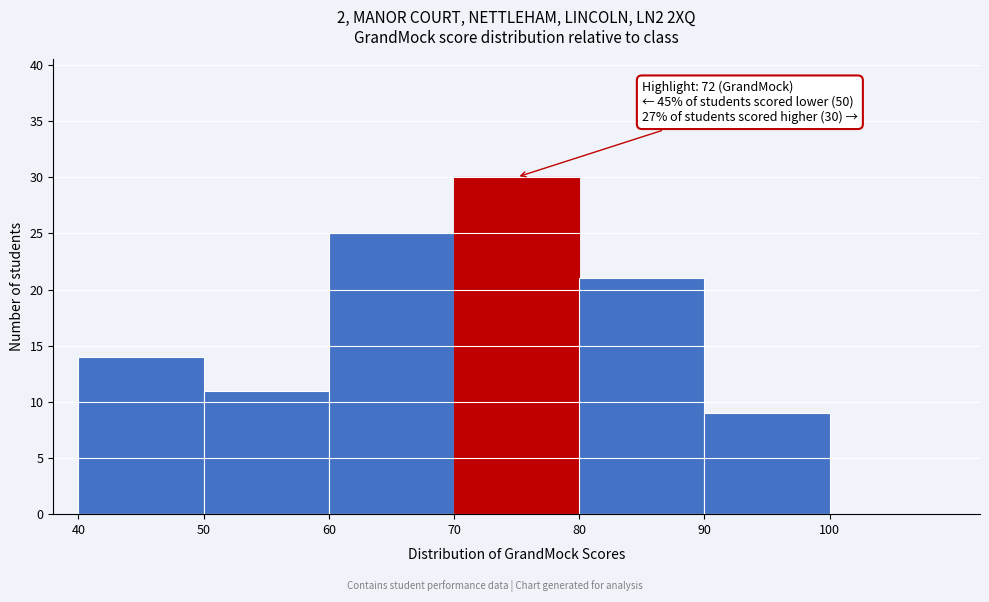

Which range on the x-axis has the tallest bar?

70 to 80